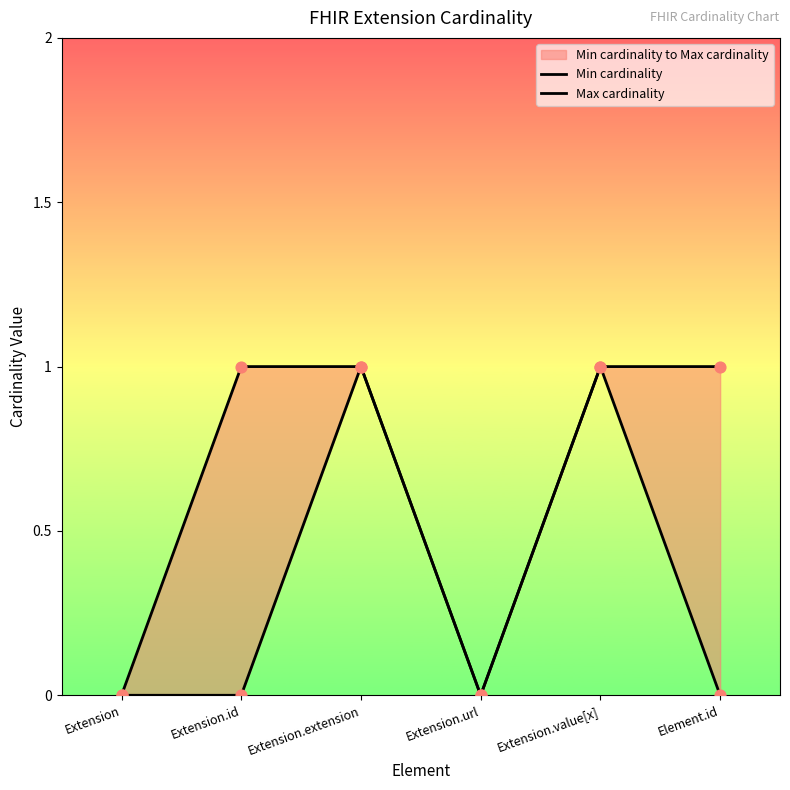

Which series reaches the minimum Y coordinate?

Min cardinality